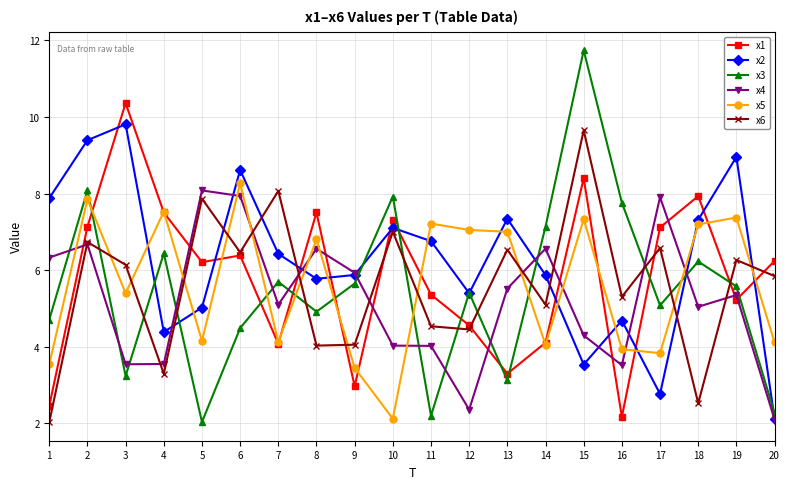

How many values in the x2 series are below 6?

10